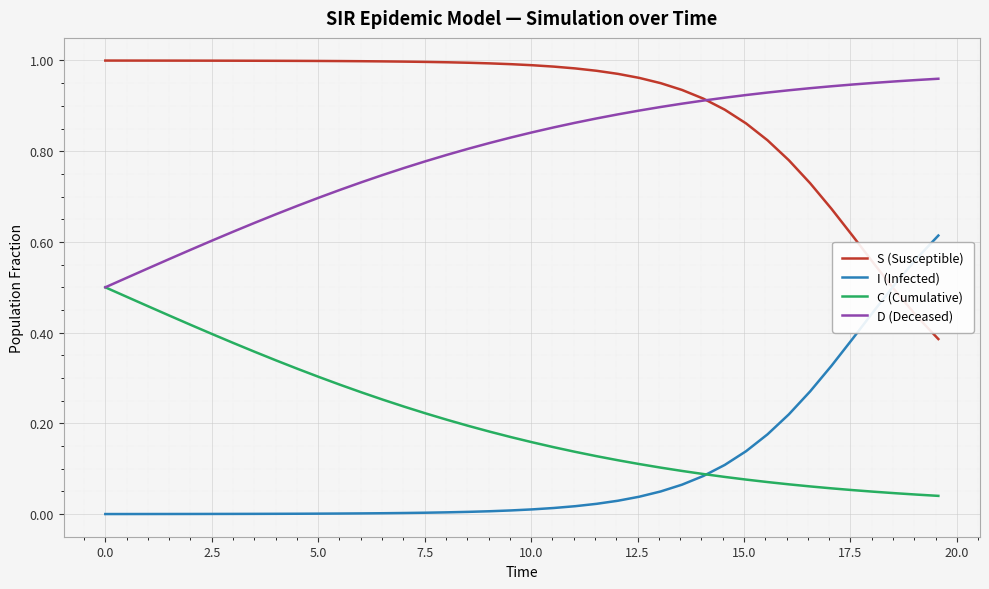

Which series has the largest total across all categories?

S (Susceptible)